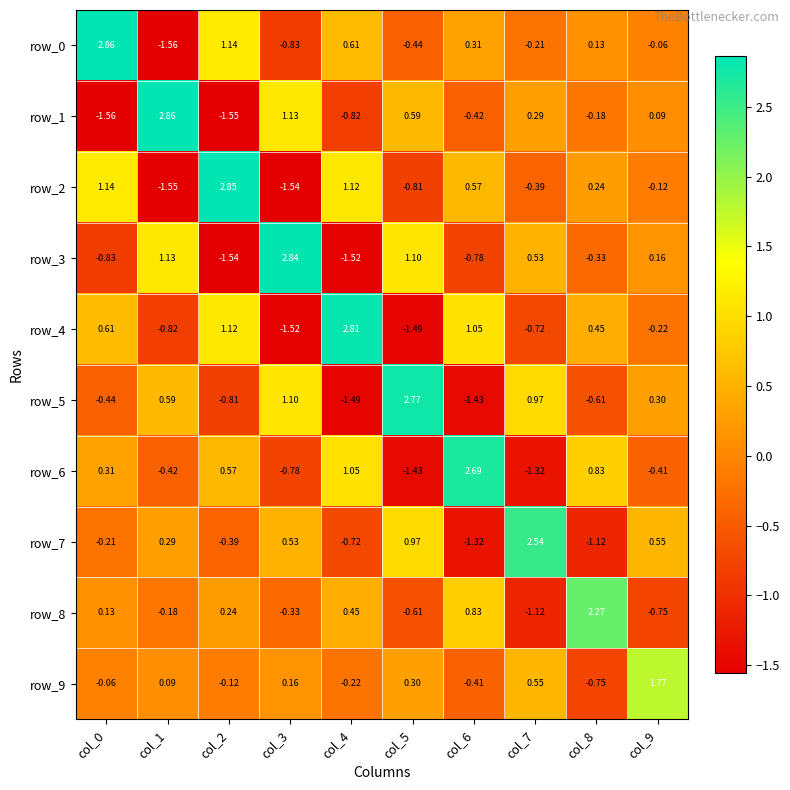

Is the value of row_1 at col_7 greater than the value of row_0 at col_1?

Yes